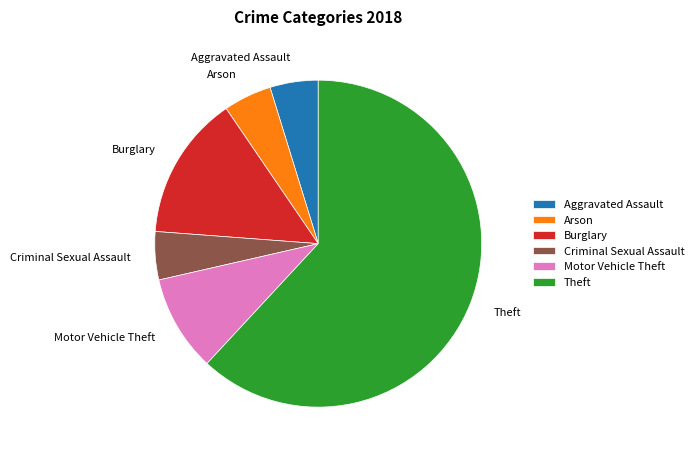

The Burglary slice represents 14% of the pie. True or false?

True